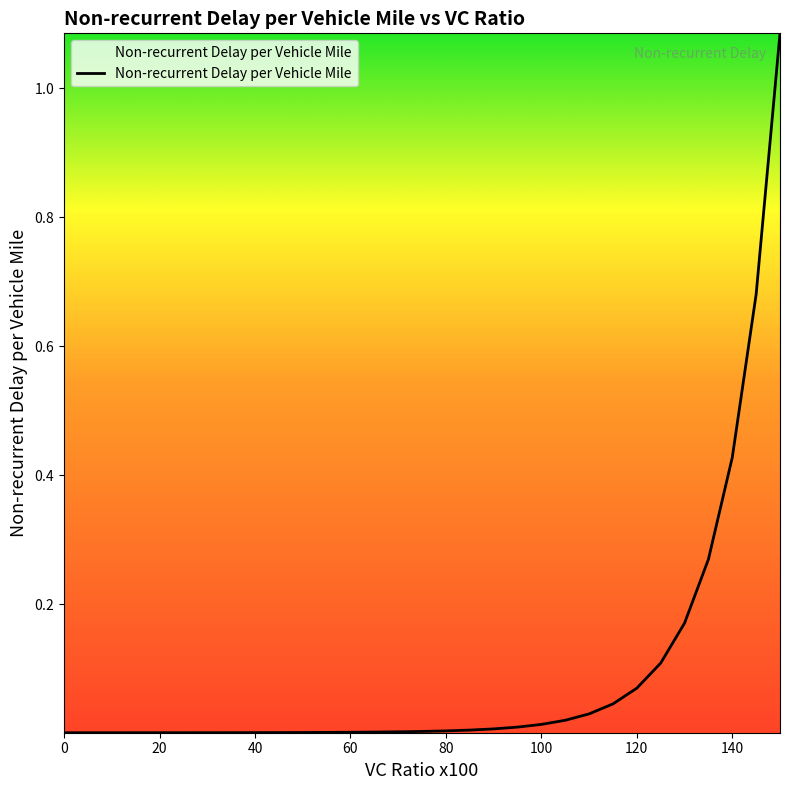

Does the chart have visible grid lines?

No